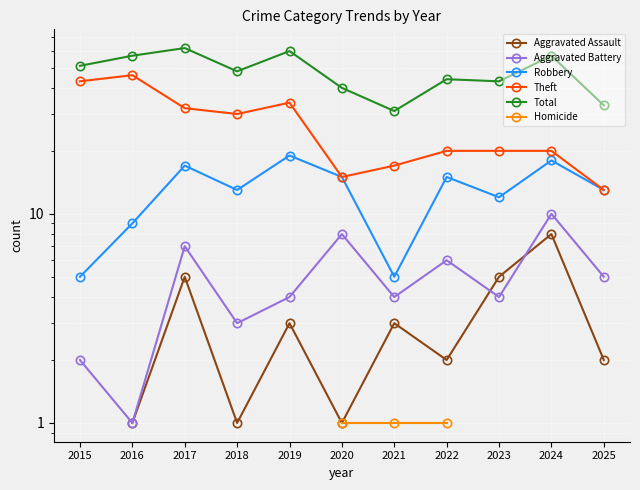

What is the maximum value for Theft?

46.0